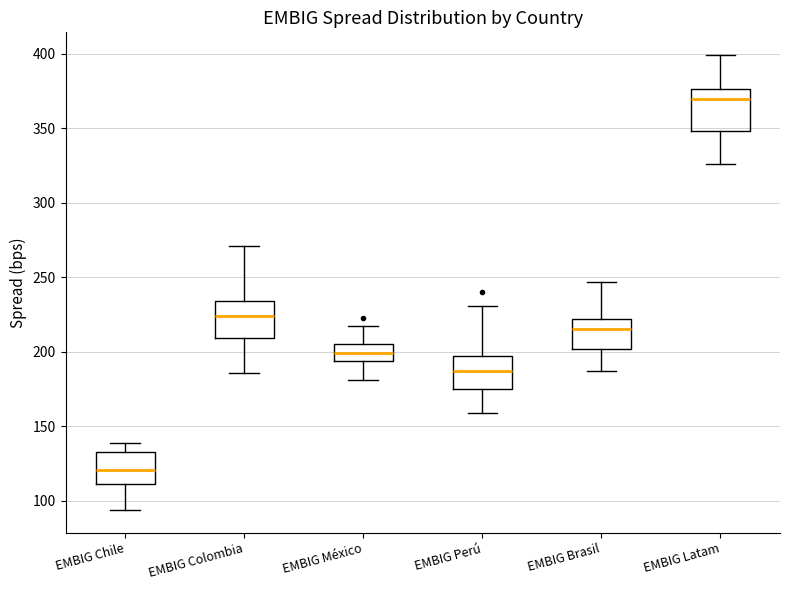

Which box has the highest median line?

EMBIG Latam